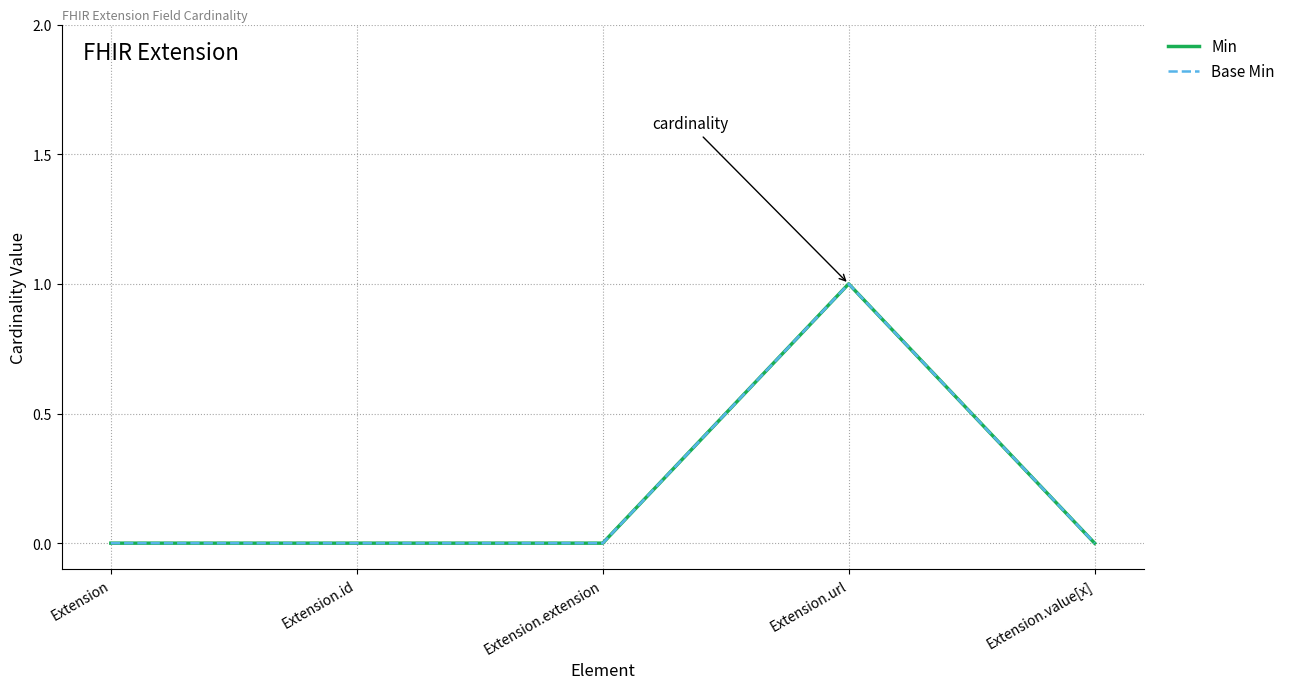

What is the difference between the Base Min values at Extension.url and Extension.value[x]?

1